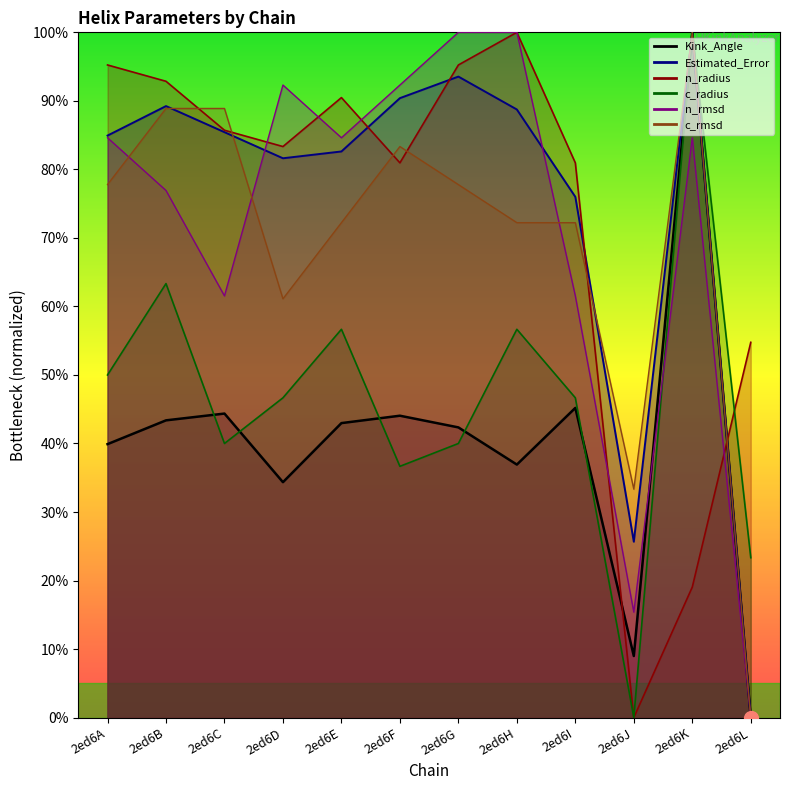

The value of Kink_Angle at 2ed6L is 0.0. True or false?

True